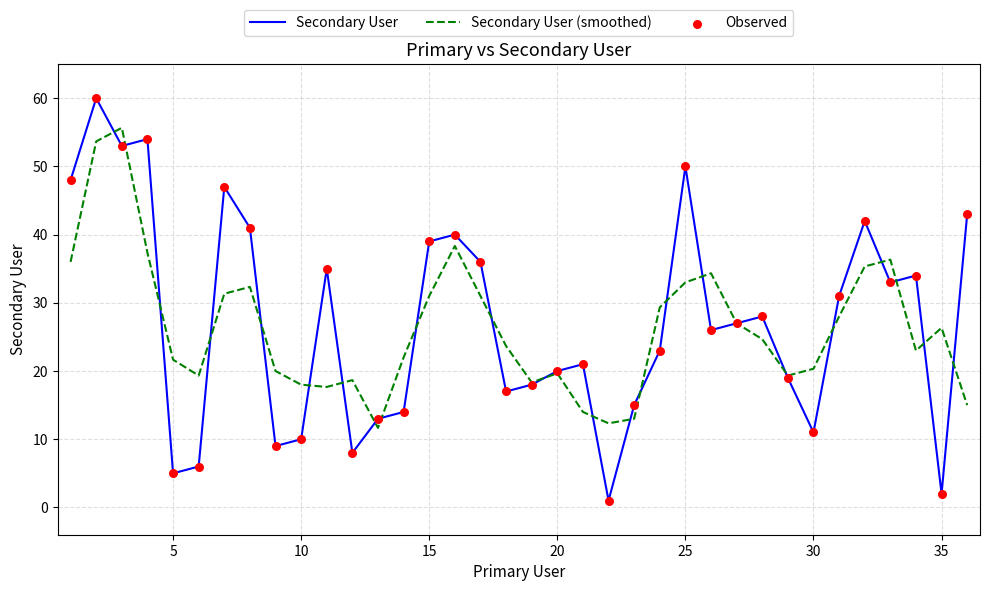

Which series has the largest total across all categories?

Secondary User